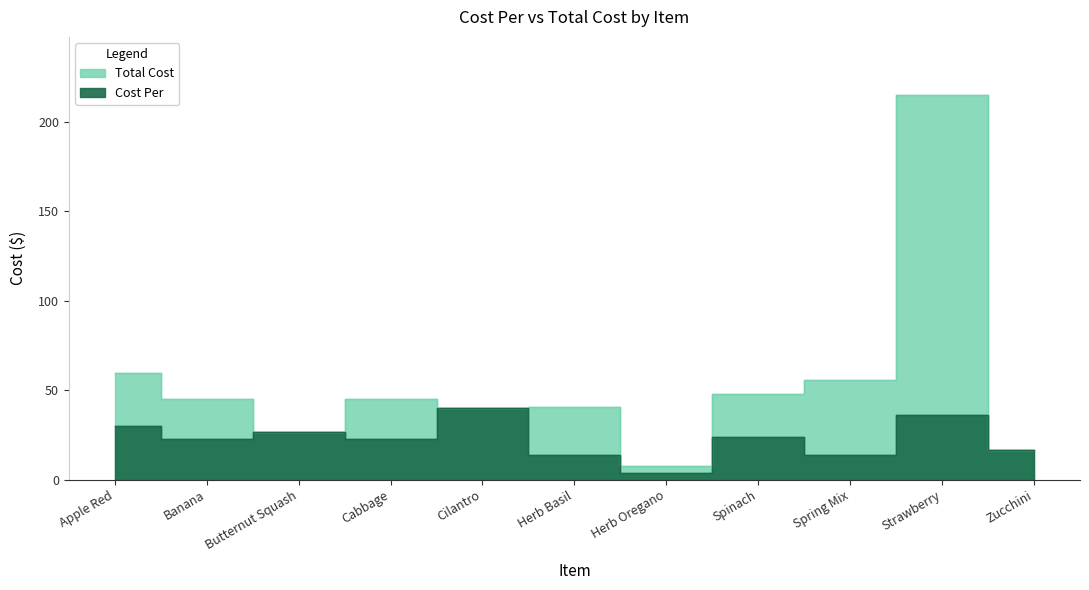

Where is the first local maximum for Cost Per?

Butternut Squash